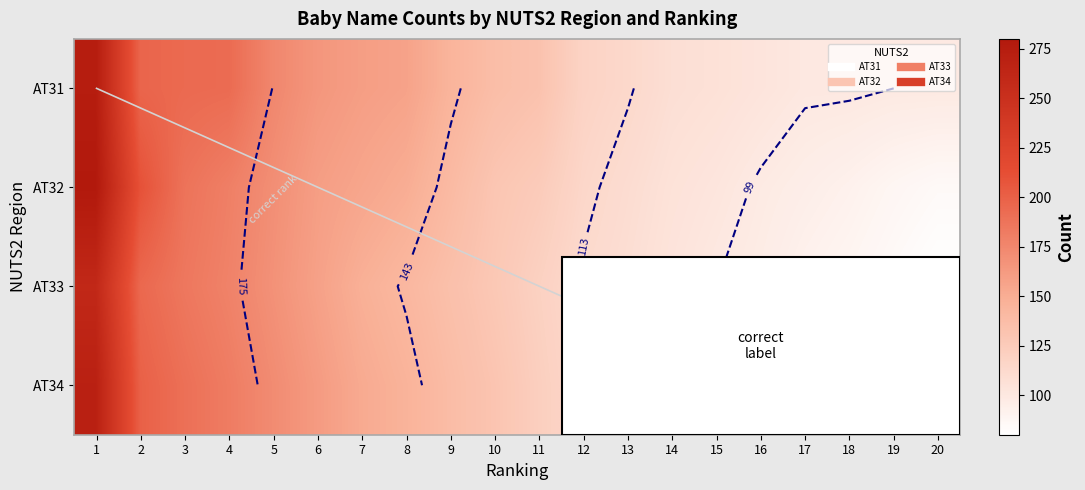

What is the minimum value shown in the chart?

80